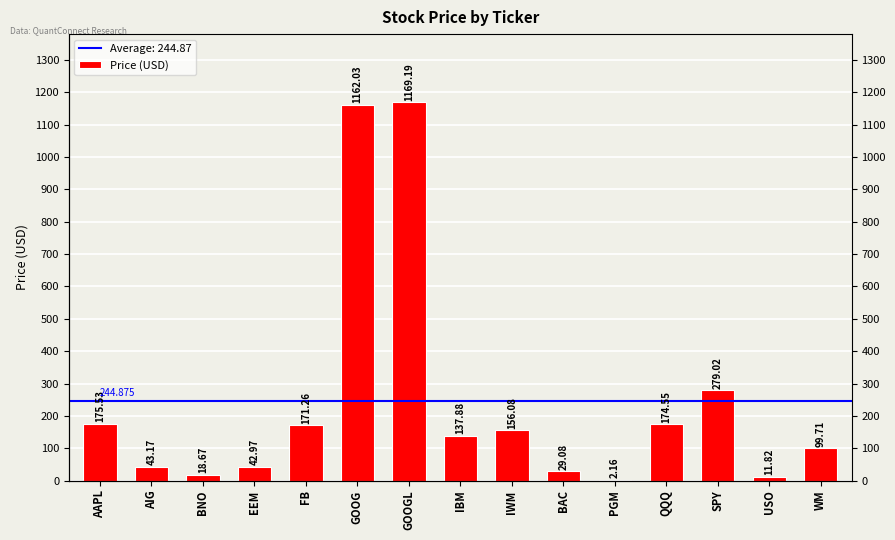

Reading left to right, what are all the values shown in this chart?

175.5	43.2	18.7	43.0	171.3	1162.0	1169.2	137.9	156.1	29.1	2.2	174.6	279.0	11.8	99.7